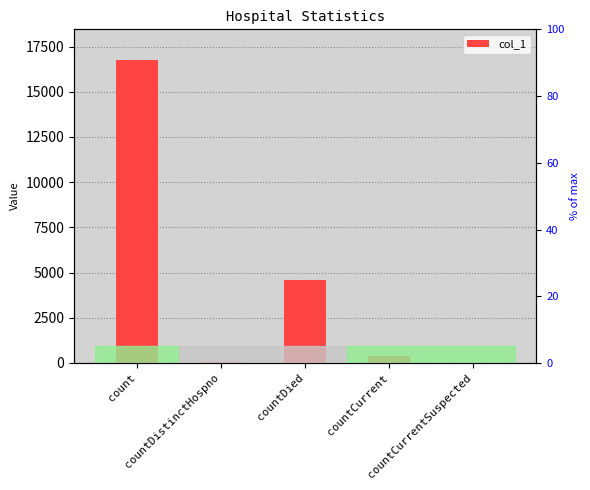

Rank the categories by value from lowest to highest.

countCurrentSuspected, countDistinctHospno, countCurrent, countDied, count